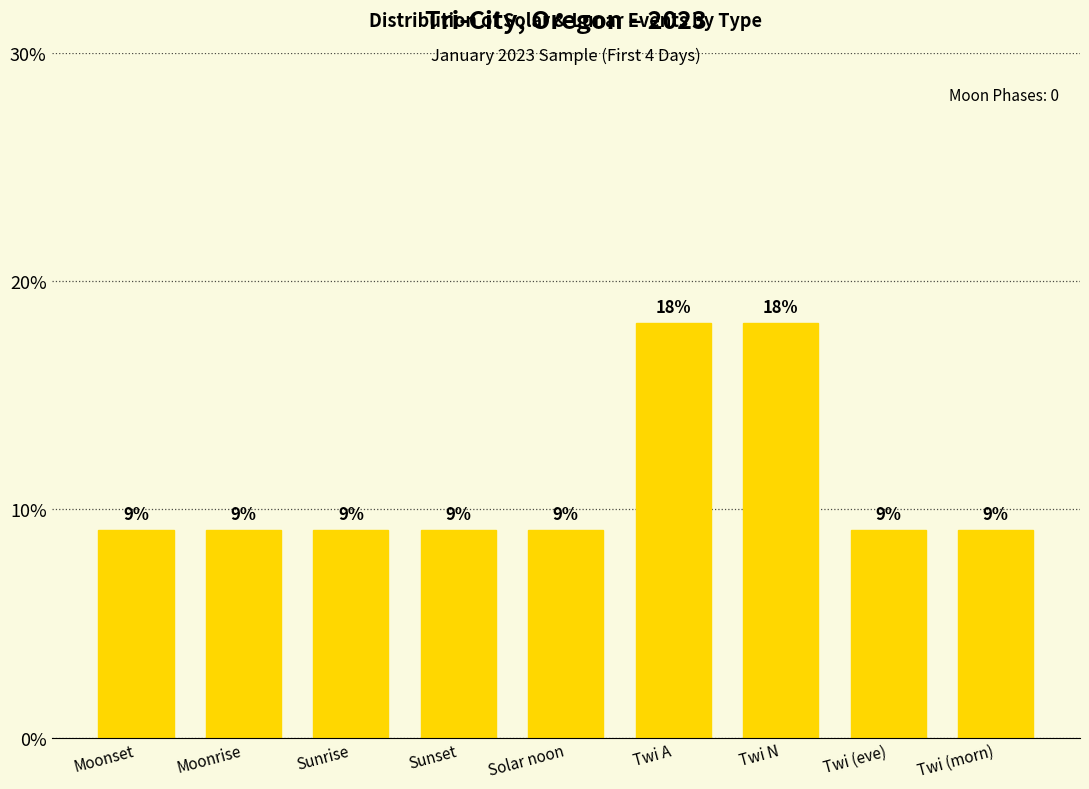

What is the smallest value displayed?

9.1